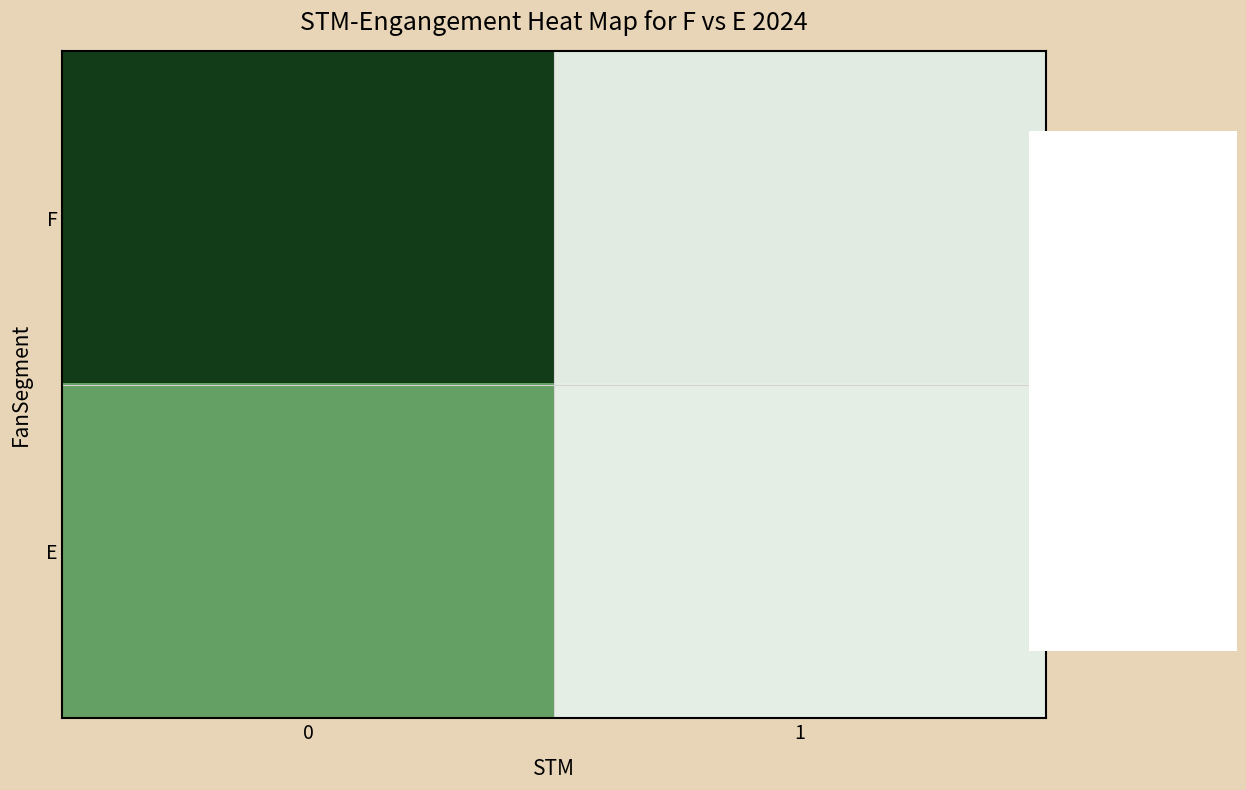

At how many categories does at least one series exceed 169?

1